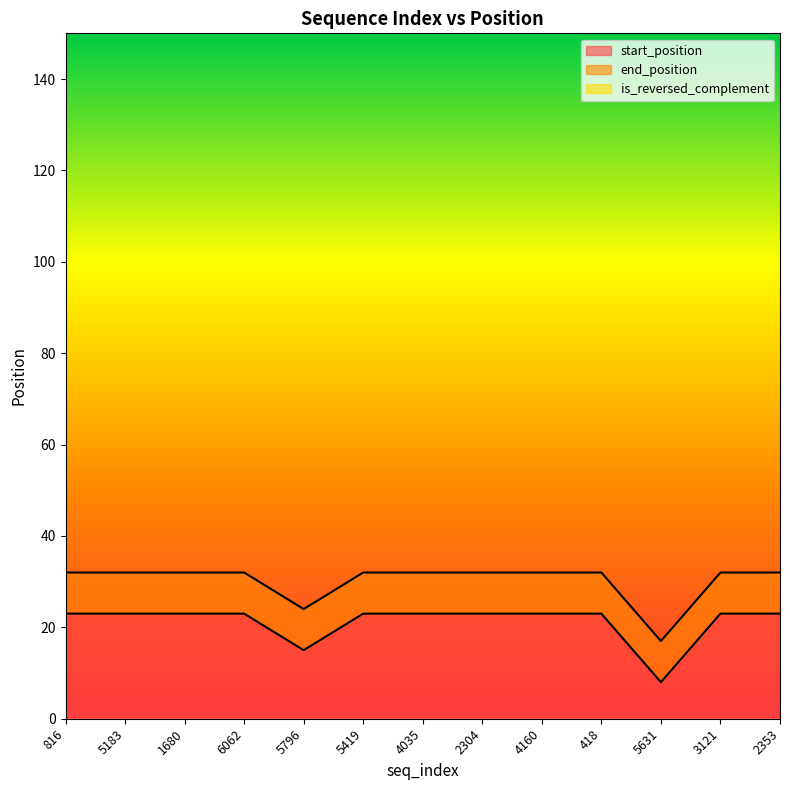

What is the difference between the highest and lowest values at 816?

9